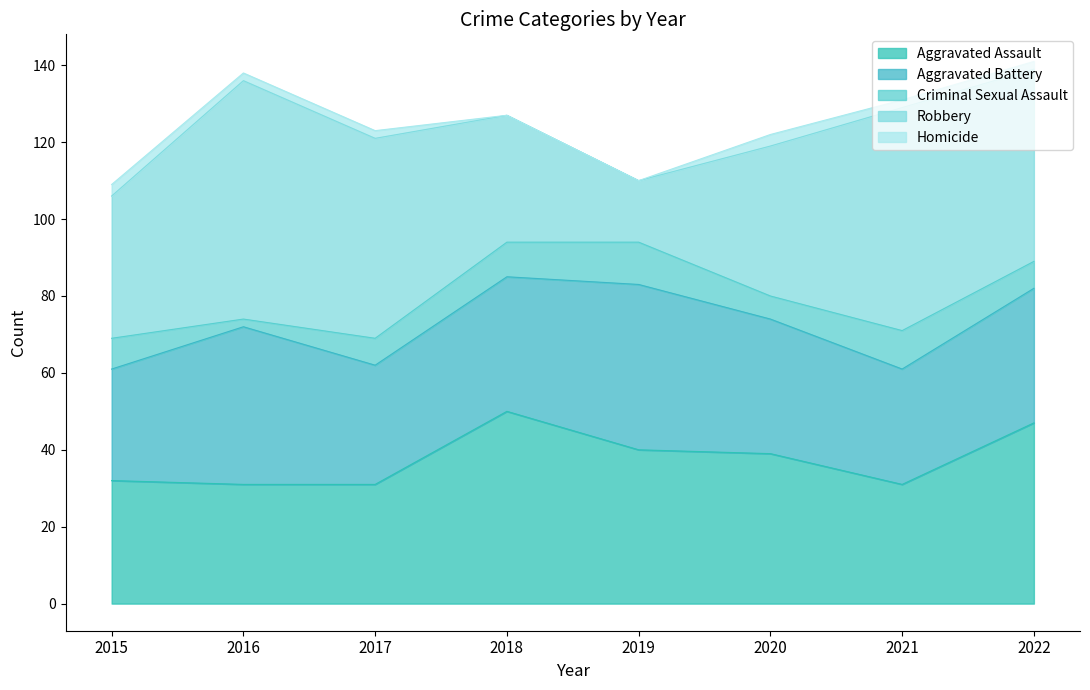

Where is the first local maximum for Aggravated Battery?

2016